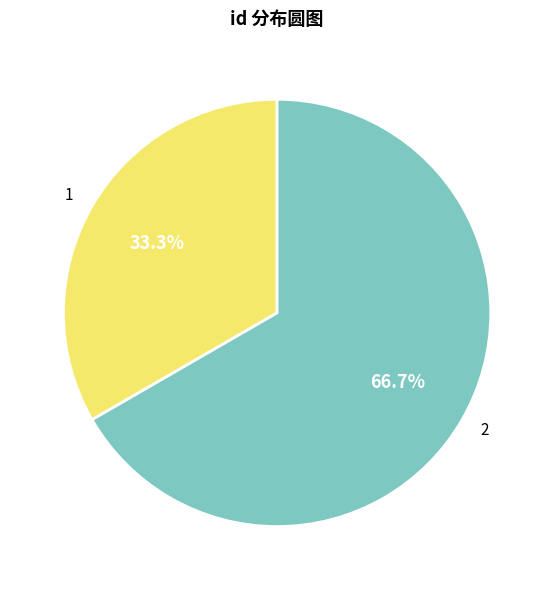

To the nearest percent, what is the difference between the largest and smallest slice percentages?

33%